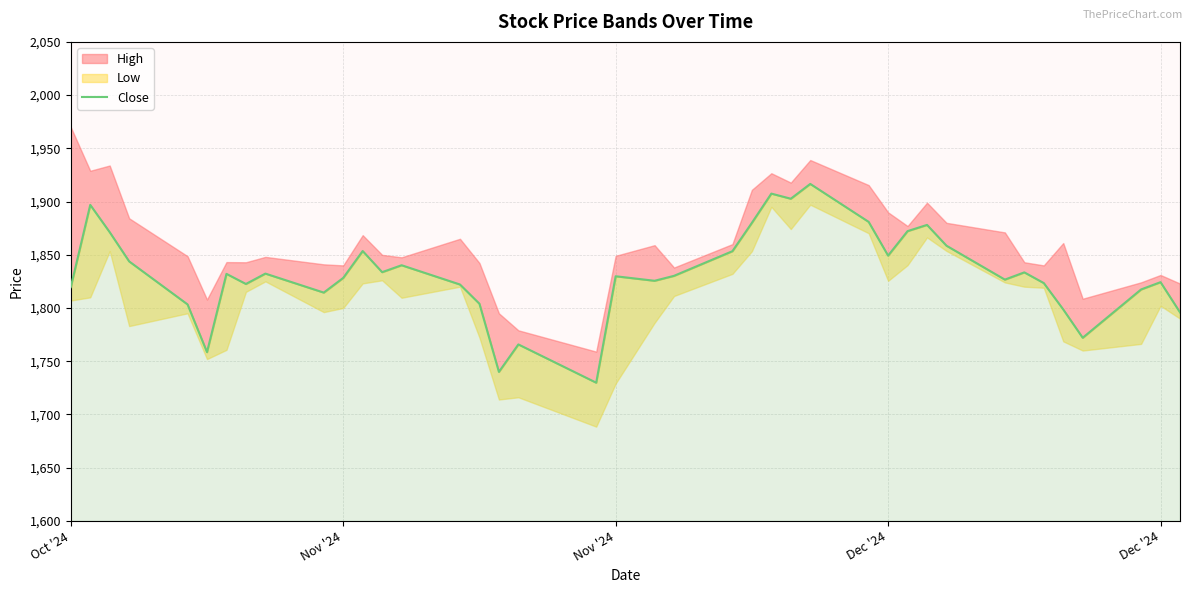

What is the sum of all values?

73287.6